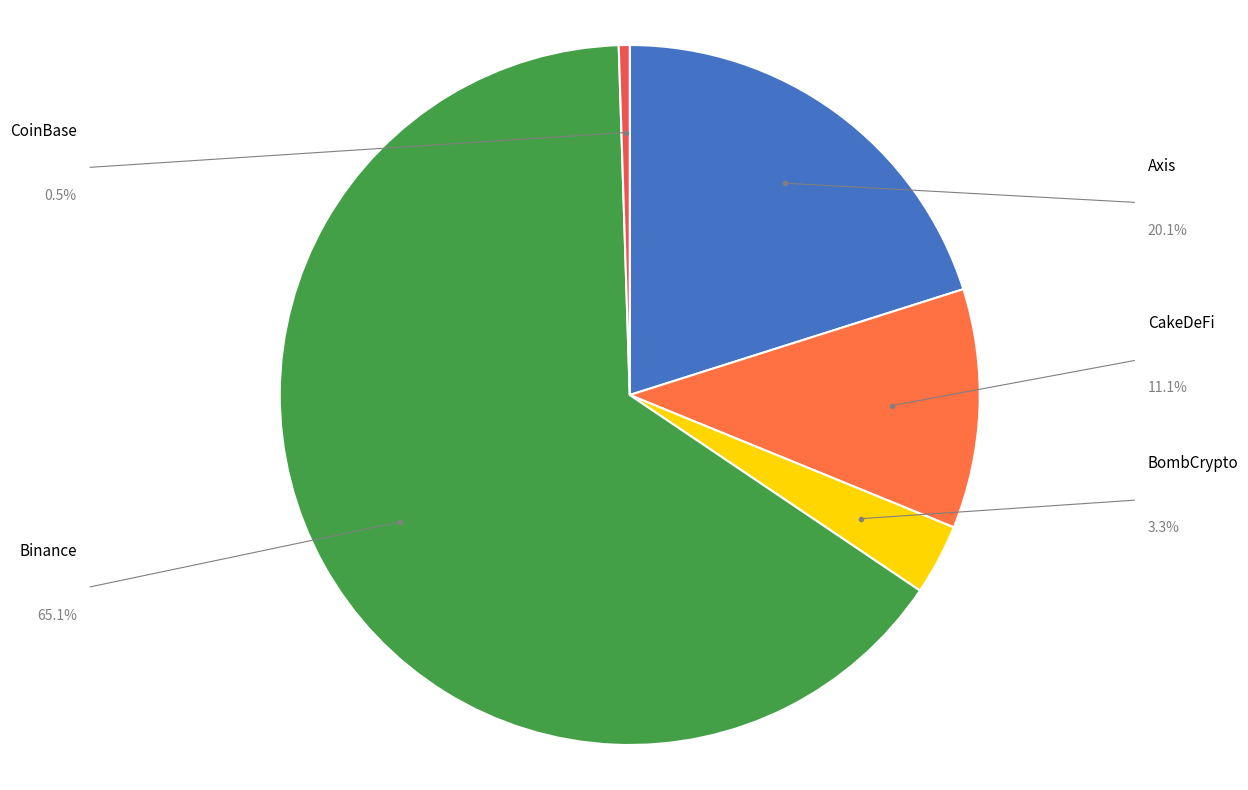

To the nearest percent, what percentage of the pie is BombCrypto?

3%